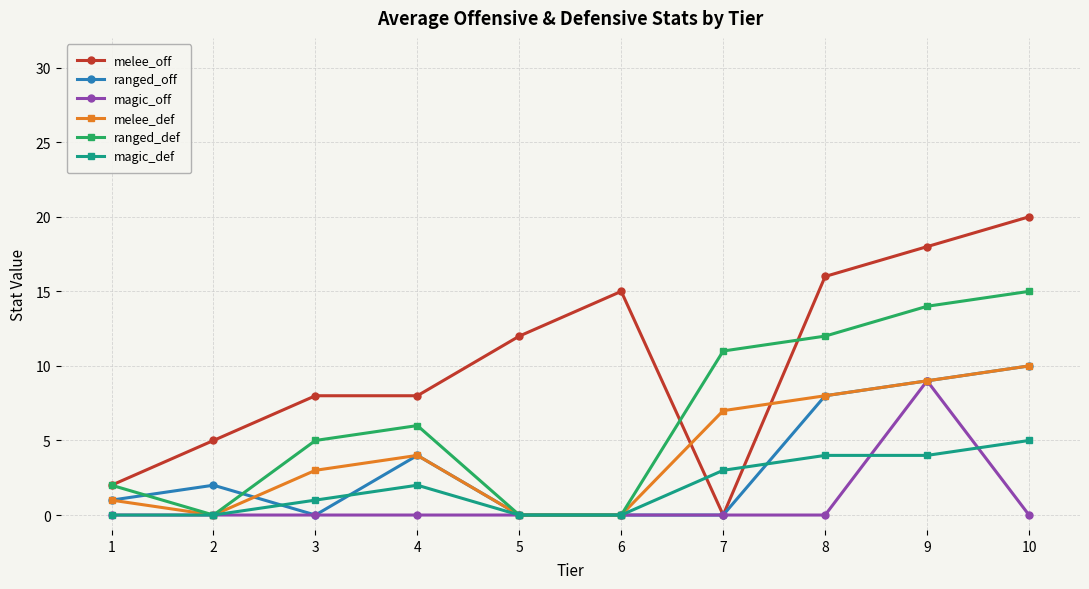

Where is the first local minimum for ranged_def?

2